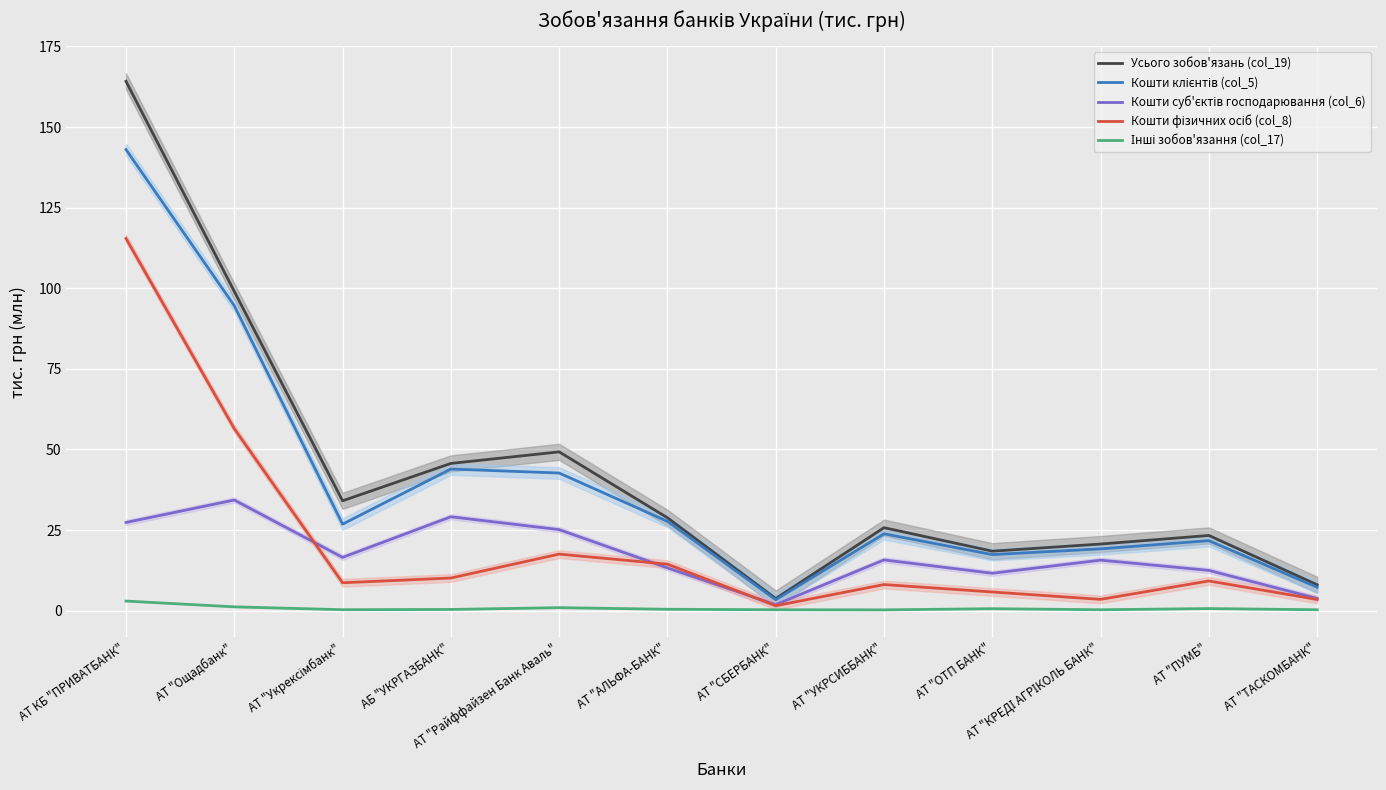

Which series has the largest range (max minus min)?

Усього зобов'язань (col_19)